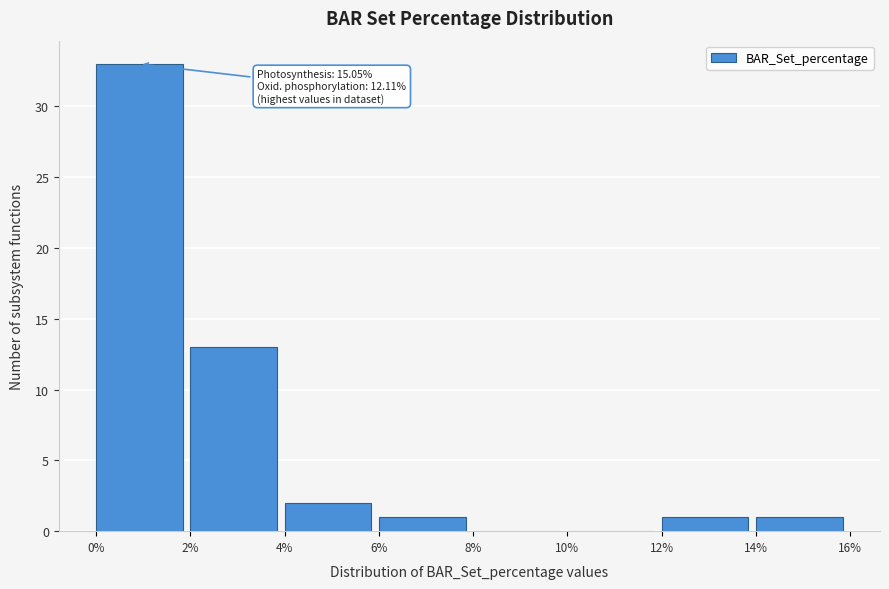

Over which range of the x-axis is the bar tallest?

0% to 2%